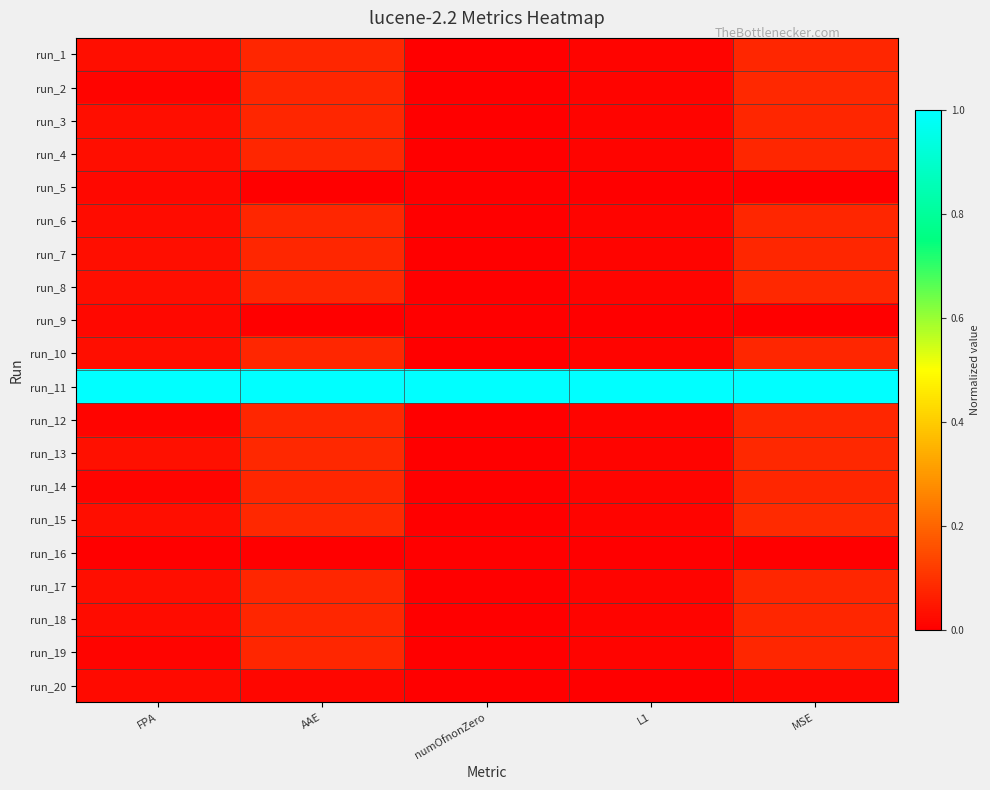

At which category does the chart reach its peak across all series?

FPA